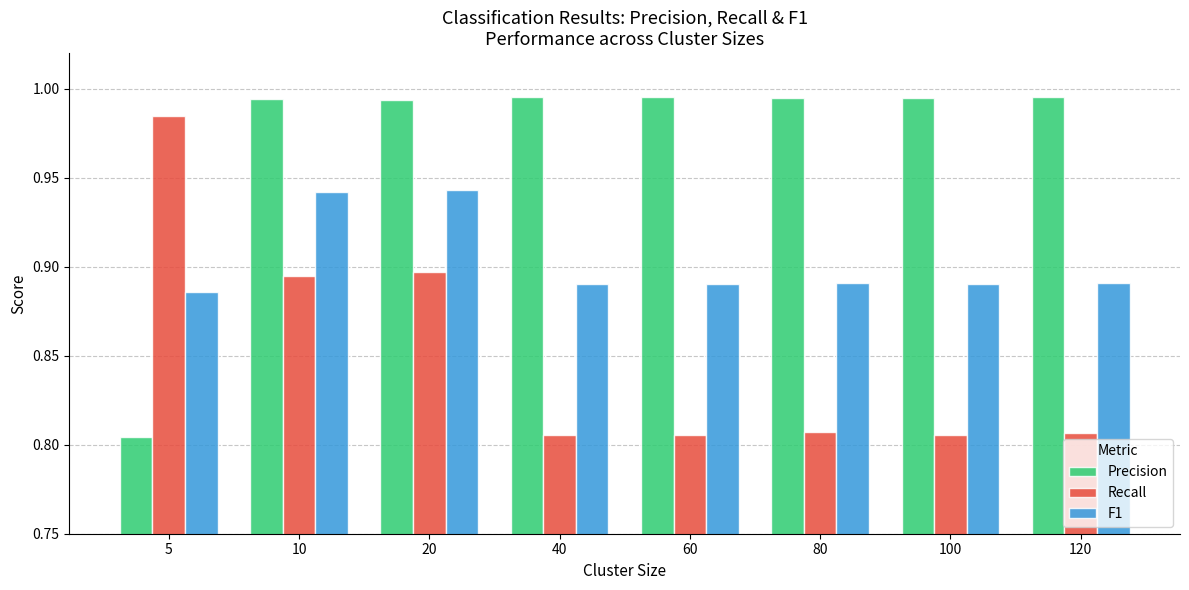

What is the sum of the F1 values at 100 and 120?

1.8